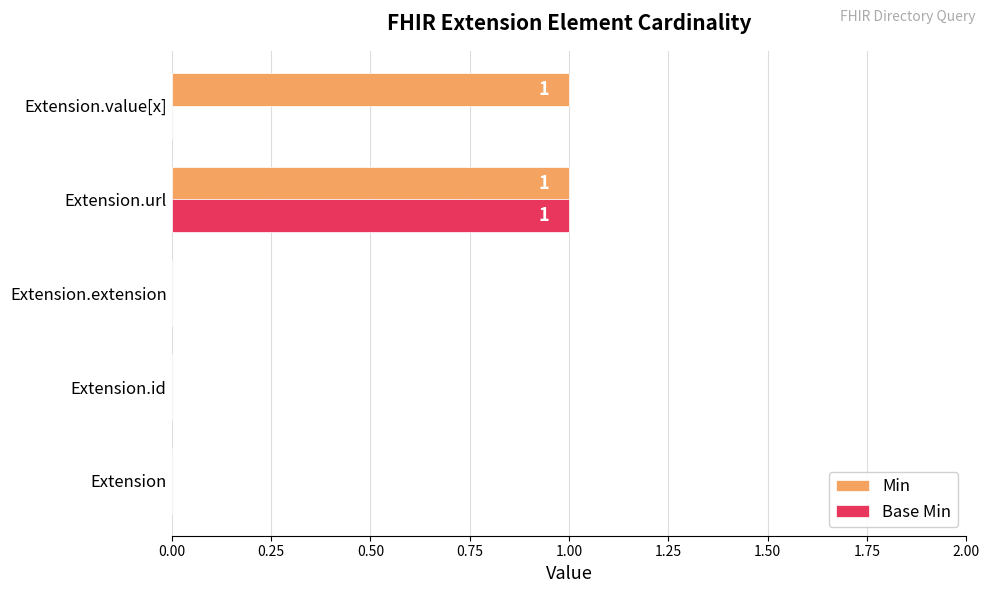

Is the value of Min at Extension.id greater than the value of Base Min at Extension.url?

No